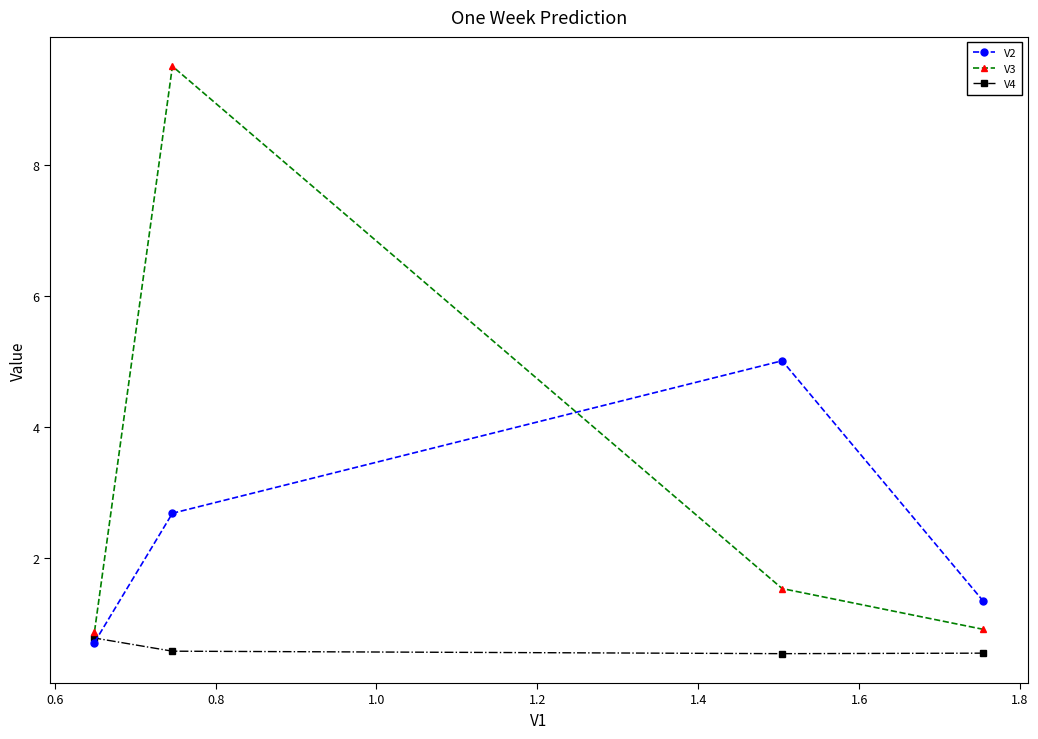

List the series in order of their overall mean, highest first.

V3, V2, V4